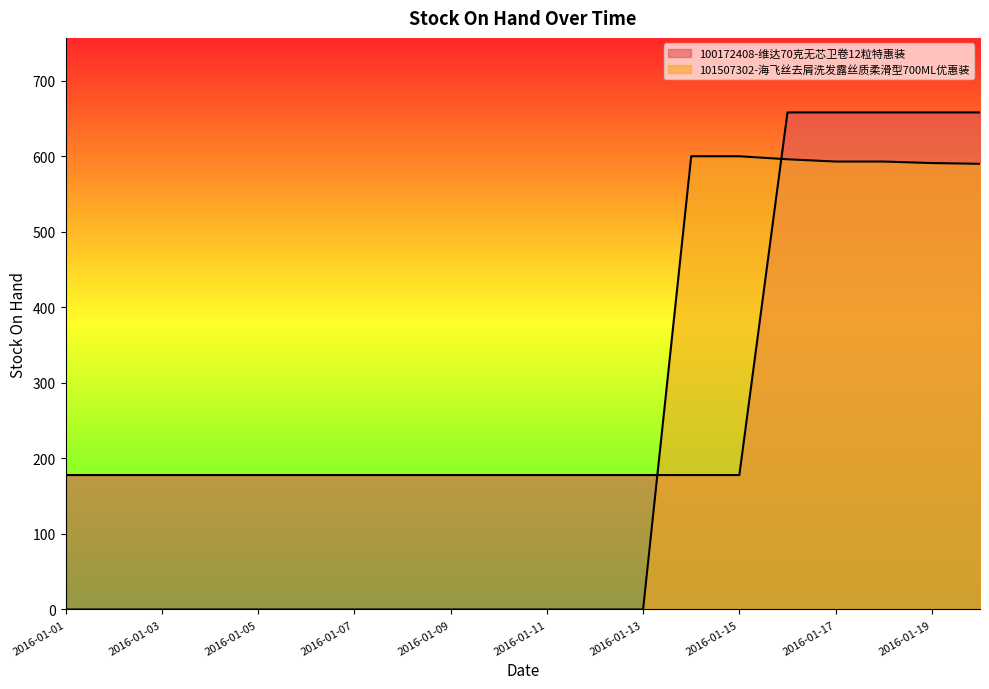

What is the total value across all series at 2016-01-10?

178